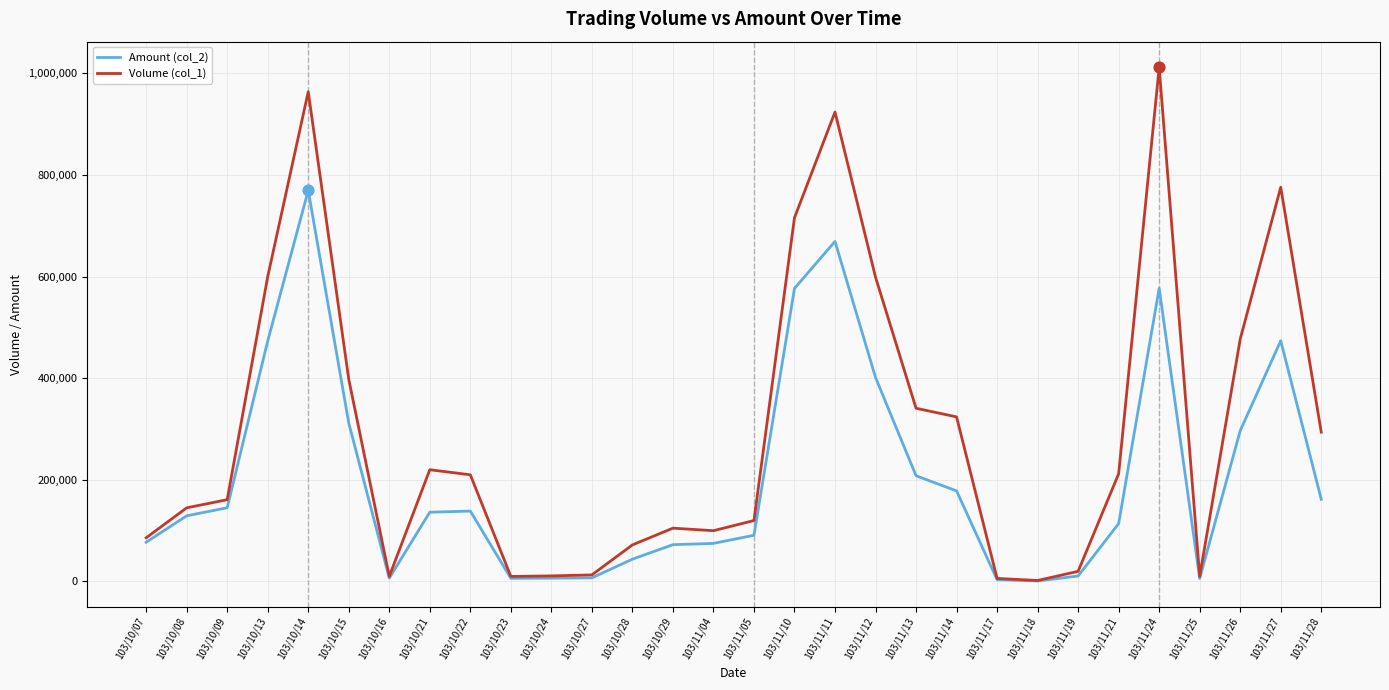

At which category is the sum across all series the highest?

103/10/14